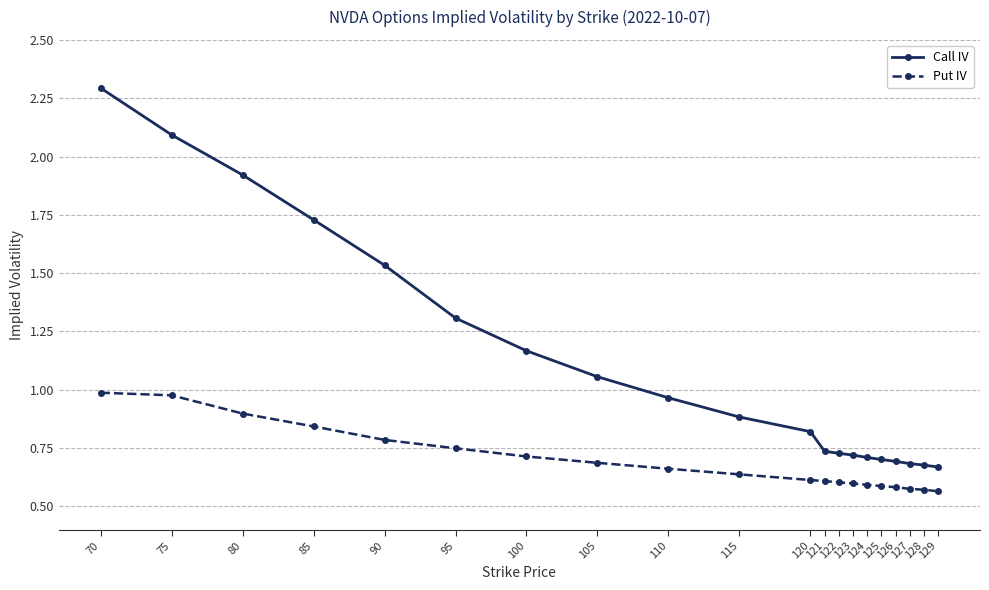

What is the greatest value displayed?

2.3